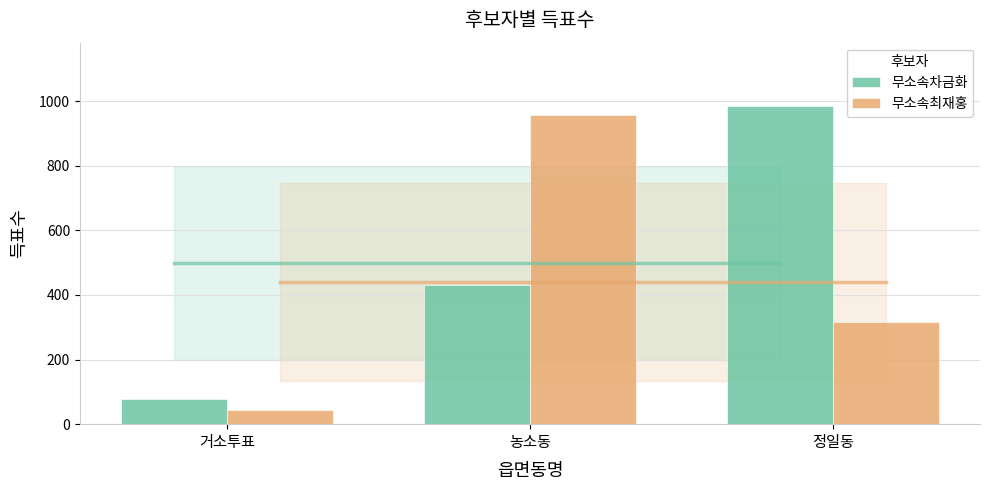

What is the total value across all series at 정일동?

1300